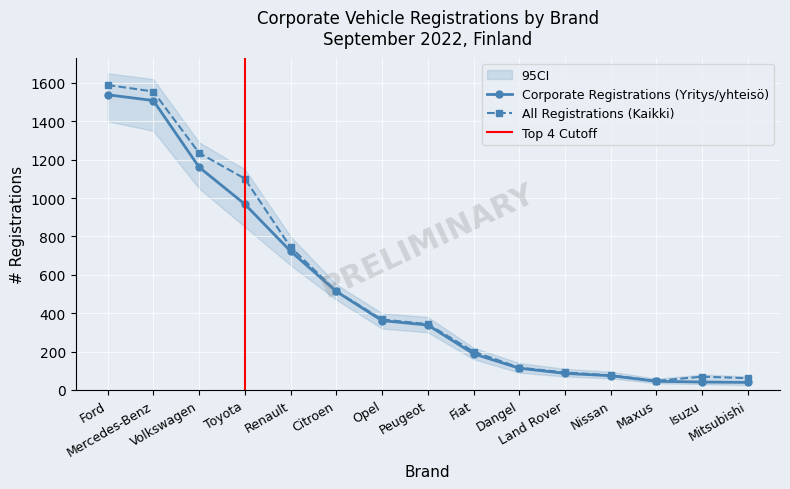

Rank the series by their average value, from lowest to highest.

Corporate Registrations (Yritys/yhteisö), All Registrations (Kaikki)